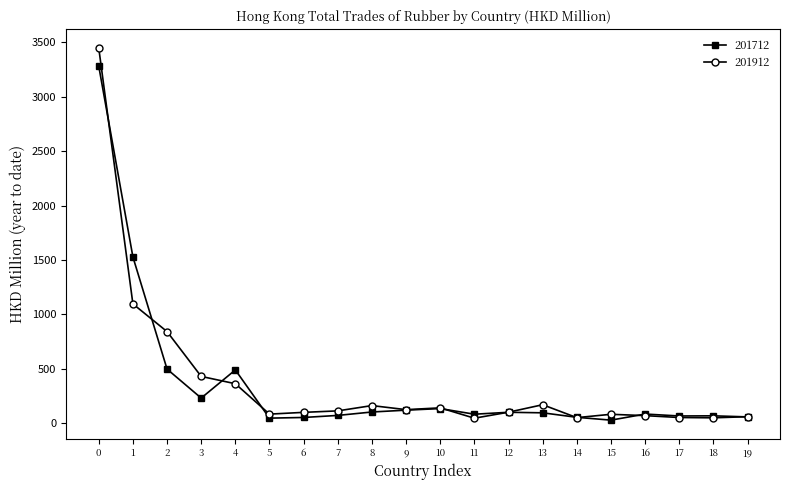

The value of 201912 at 2 is 1290.8. True or false?

False